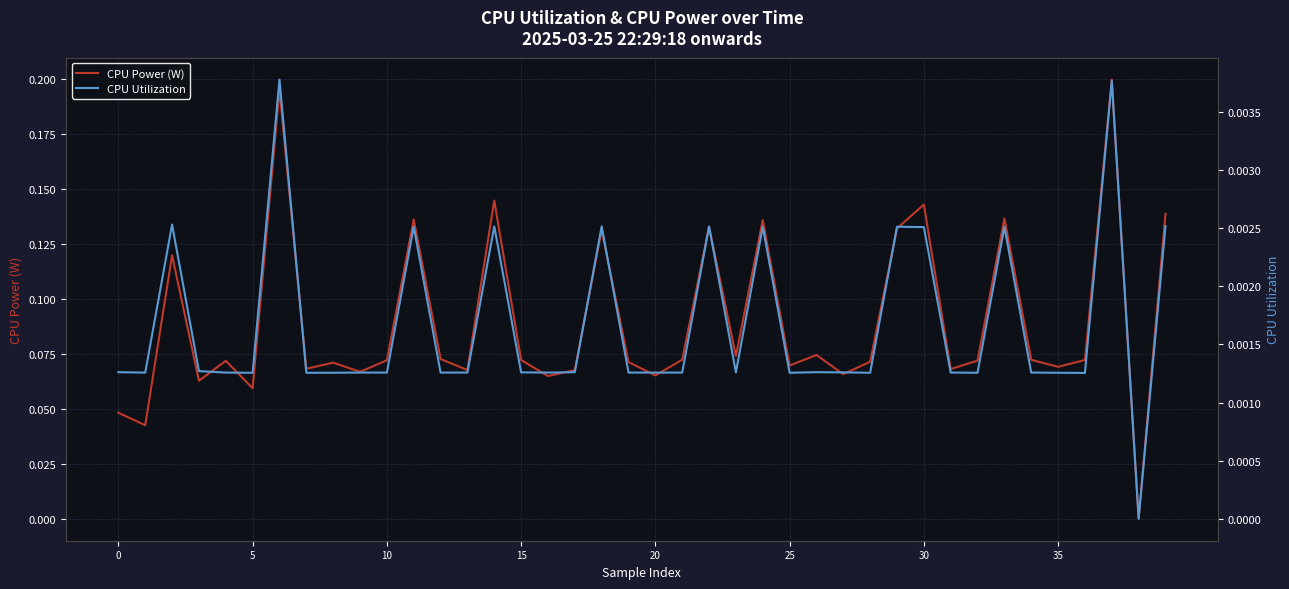

True or false: CPU Power (W) has more than 1 interior local peaks.

True